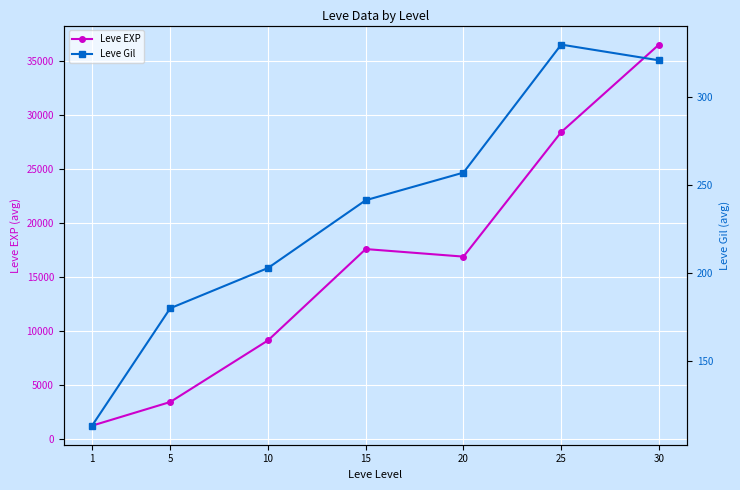

What is the difference between the maximum and minimum values in the Leve EXP series?

35279.2